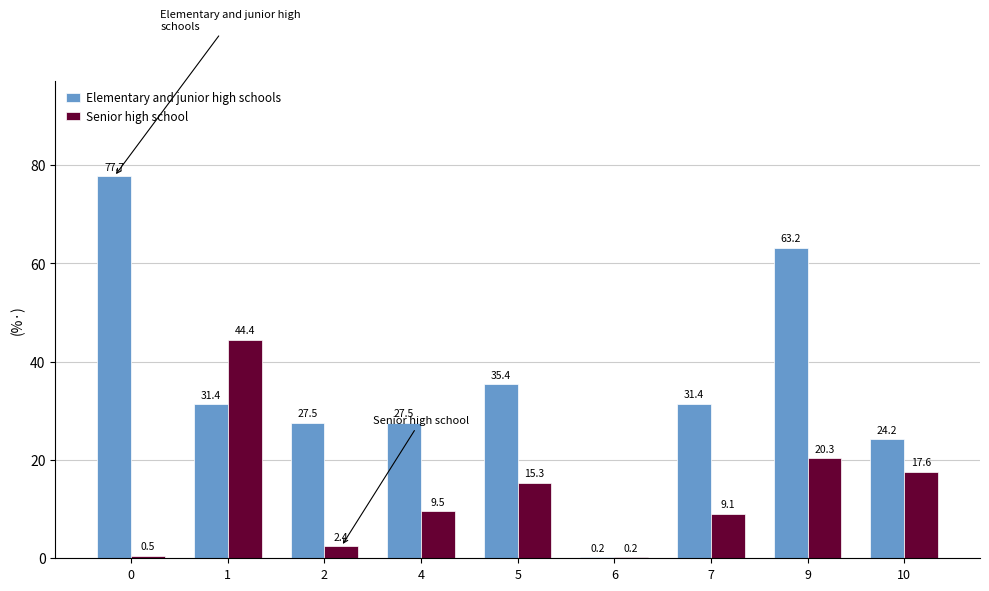

Reading left to right, transcribe all the data shown in this chart.

Elementary and junior high schools: 0=77.7	1=31.4	2=27.5	4=27.5	5=35.4	6=0.2	7=31.4	9=63.2	10=24.2
Senior high school: 0=0.5	1=44.4	2=2.4	4=9.5	5=15.3	6=0.2	7=9.1	9=20.3	10=17.6